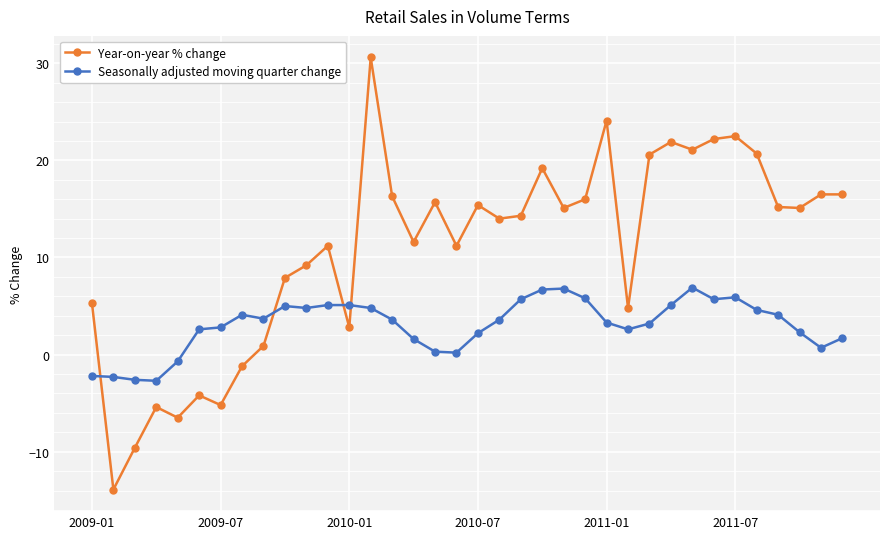

What is the greatest value displayed?

30.6